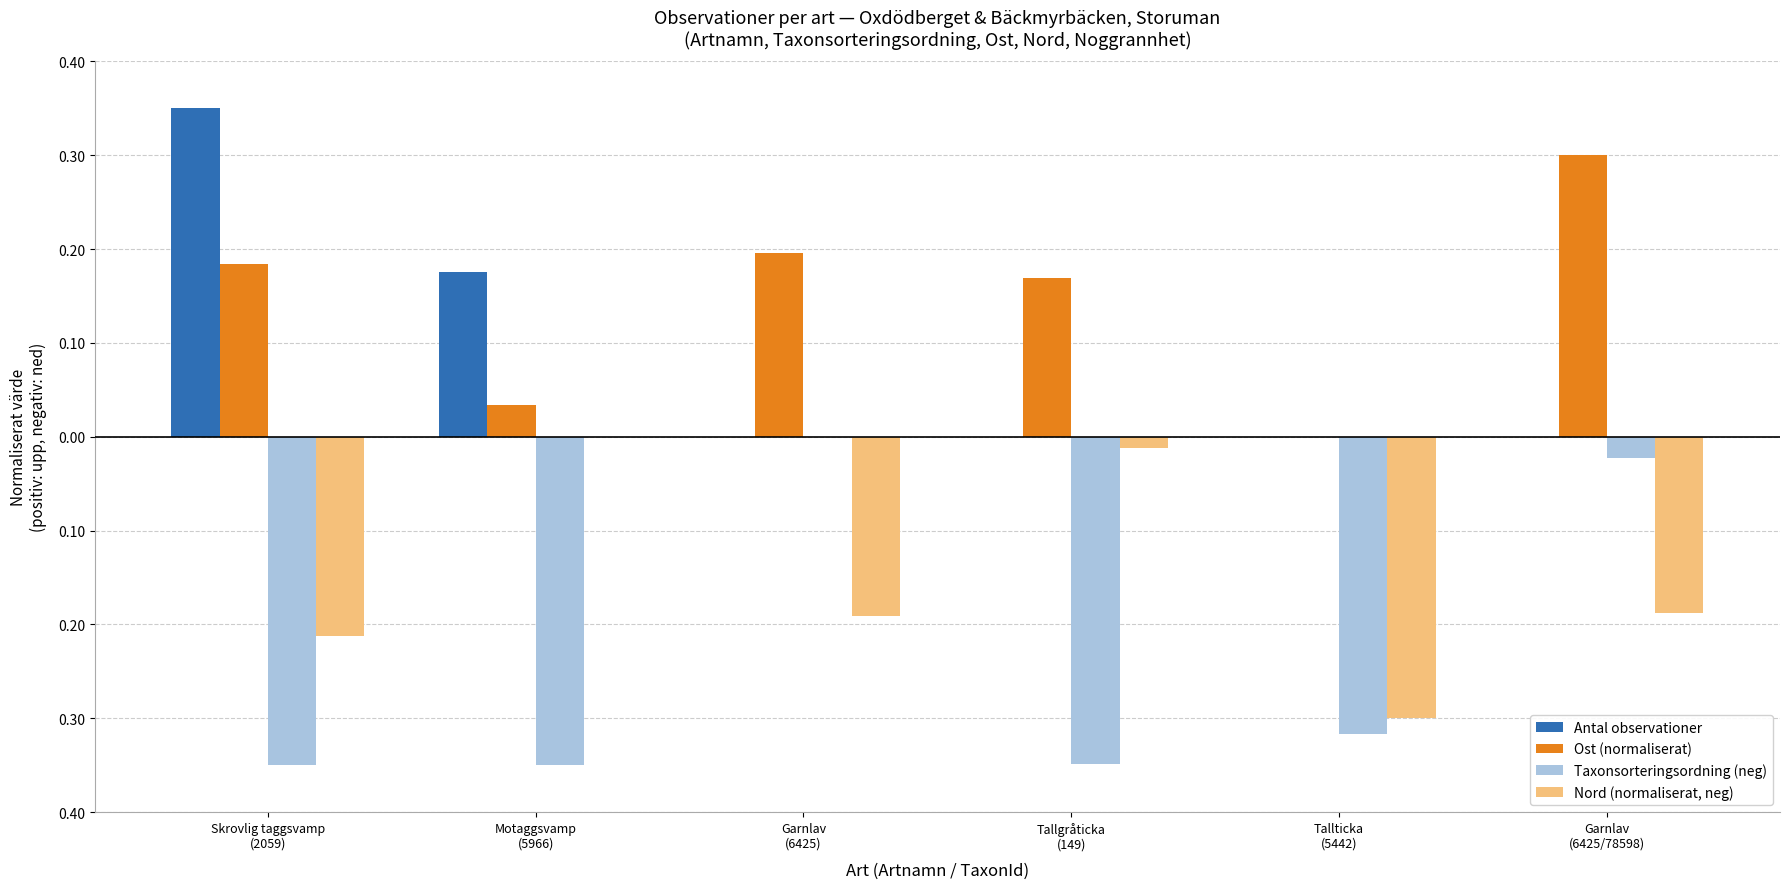

Rank the categories by Taxonsorteringsordning (neg) value from lowest to highest.

Motaggsvamp
(5966), Skrovlig taggsvamp
(2059), Tallgråticka
(149), Tallticka
(5442), Garnlav
(6425/78598), Garnlav
(6425)